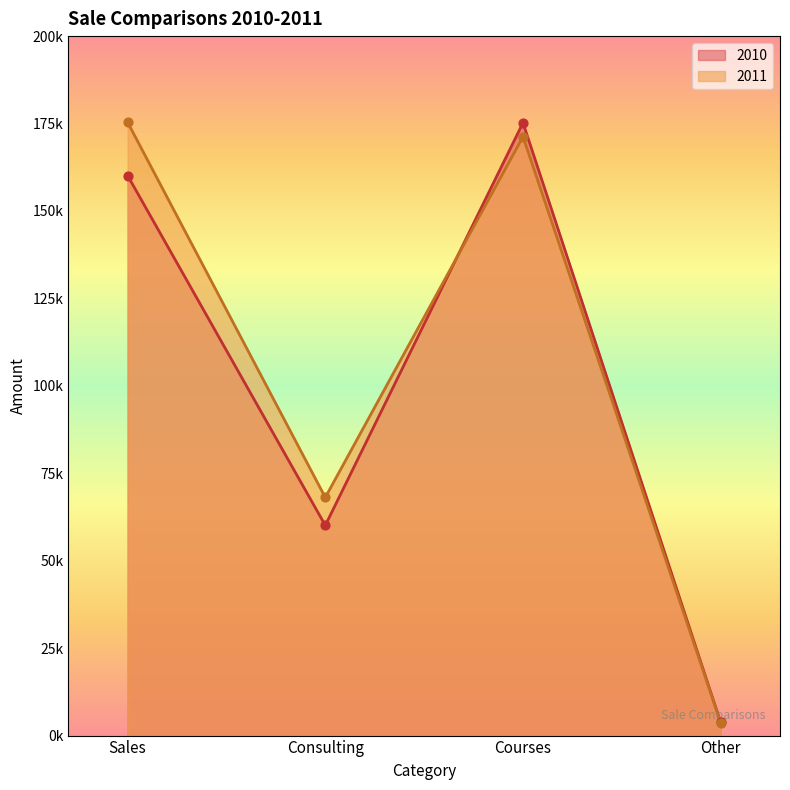

At how many categories does at least one series exceed 46354?

3